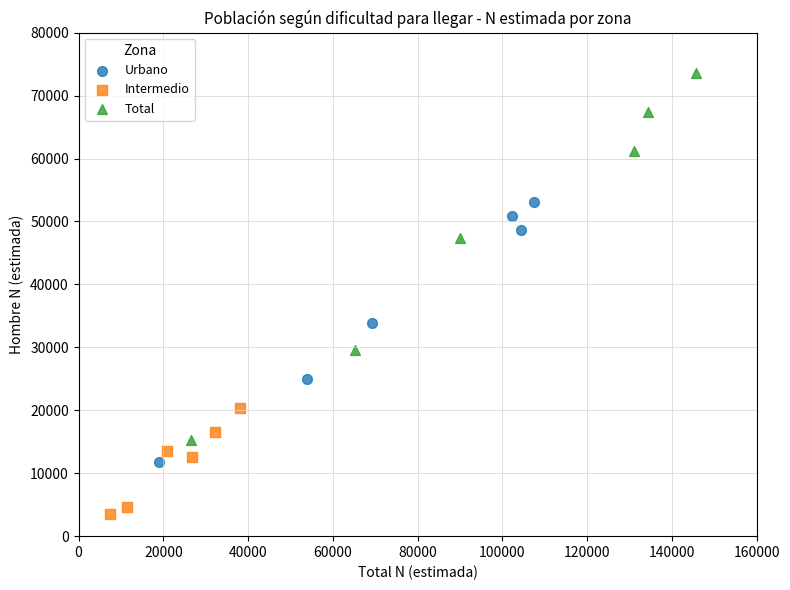

Which series reaches the maximum Y coordinate?

Total